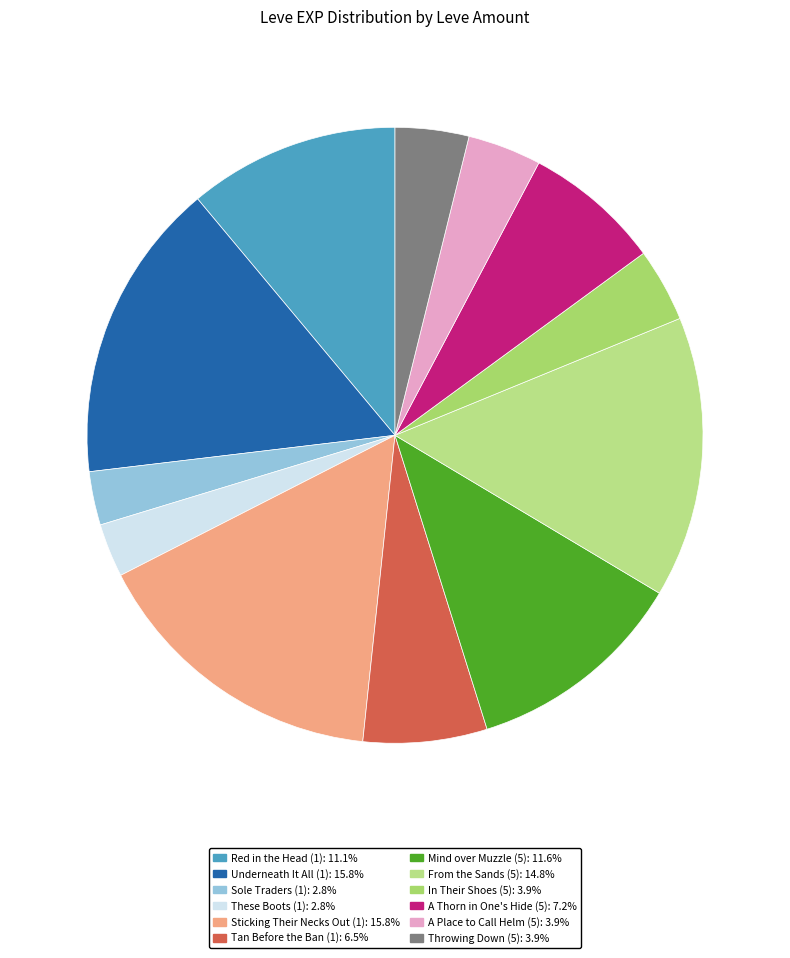

Approximately how many times larger is the value at These Boots (1) compared to Mind over Muzzle (5)?

0.2